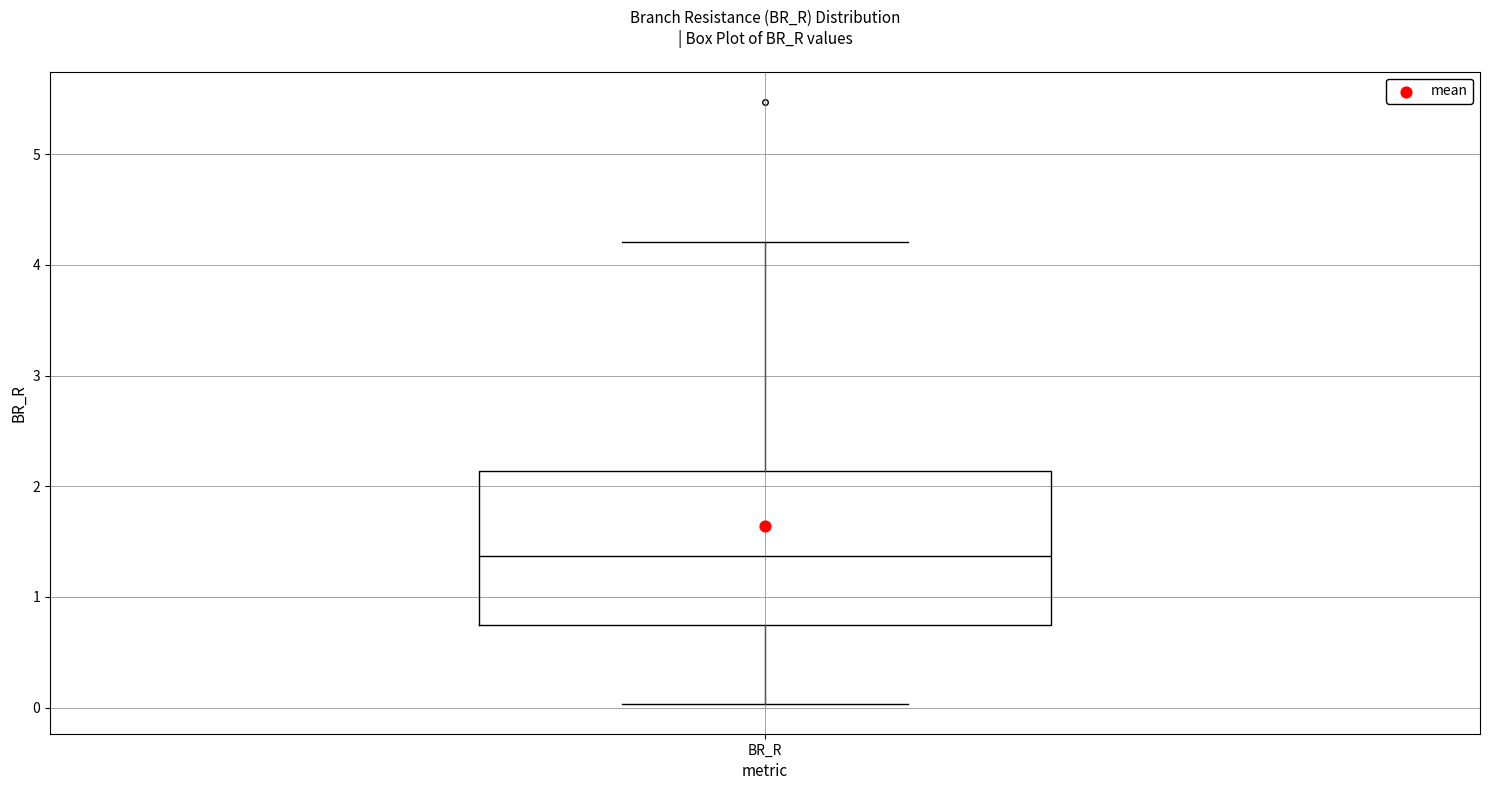

Transcribe this box plot: give where the median line is, the range the box spans, and where the two whiskers end, as read against the y-axis. The values are not printed on the chart, so give them approximately, as read against the axis.

median 1.4, box 0.7 to 2.1, whiskers 0.0 to 4.2